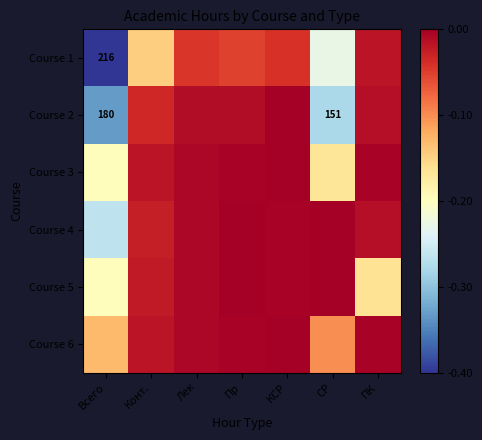

What is the difference between the maximum and minimum values in the Course 1 series?

0.4